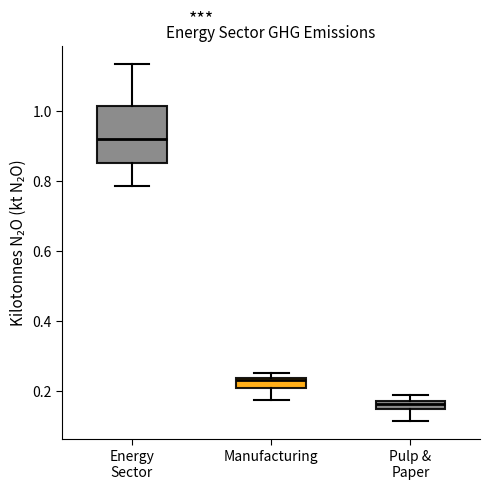

Where is the lower edge of the box for Energy Sector on the y-axis? The values are not printed on the chart, so give them approximately, as read against the axis.

0.86